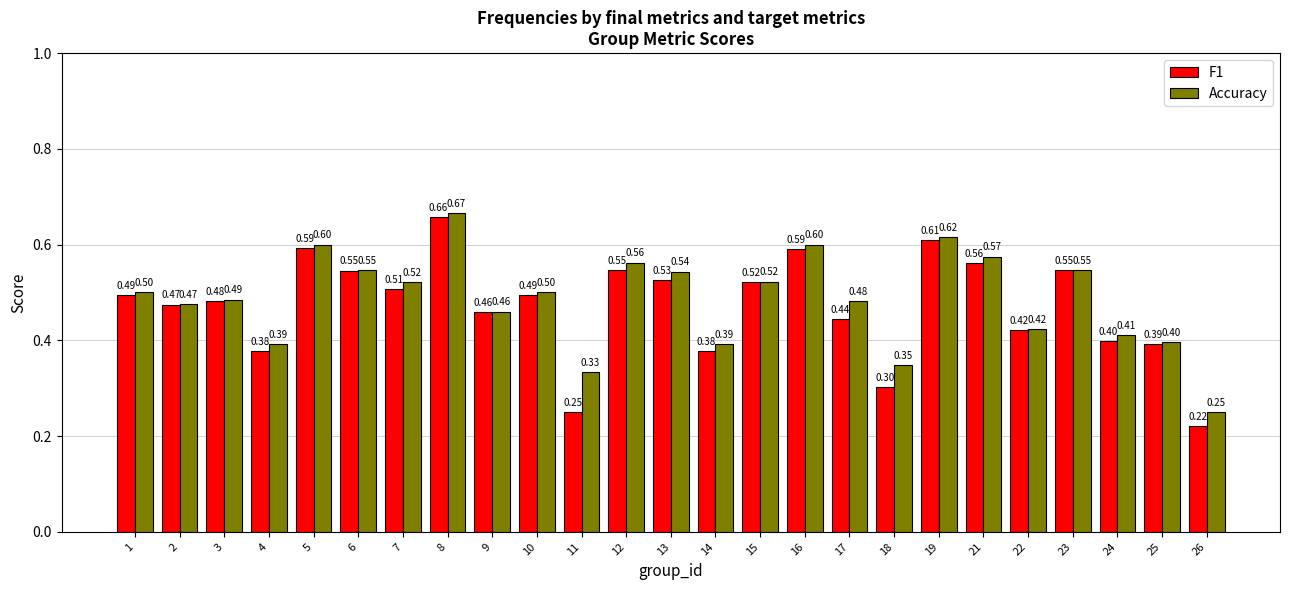

What is the sum of the F1 values at 1 and 17?

0.9